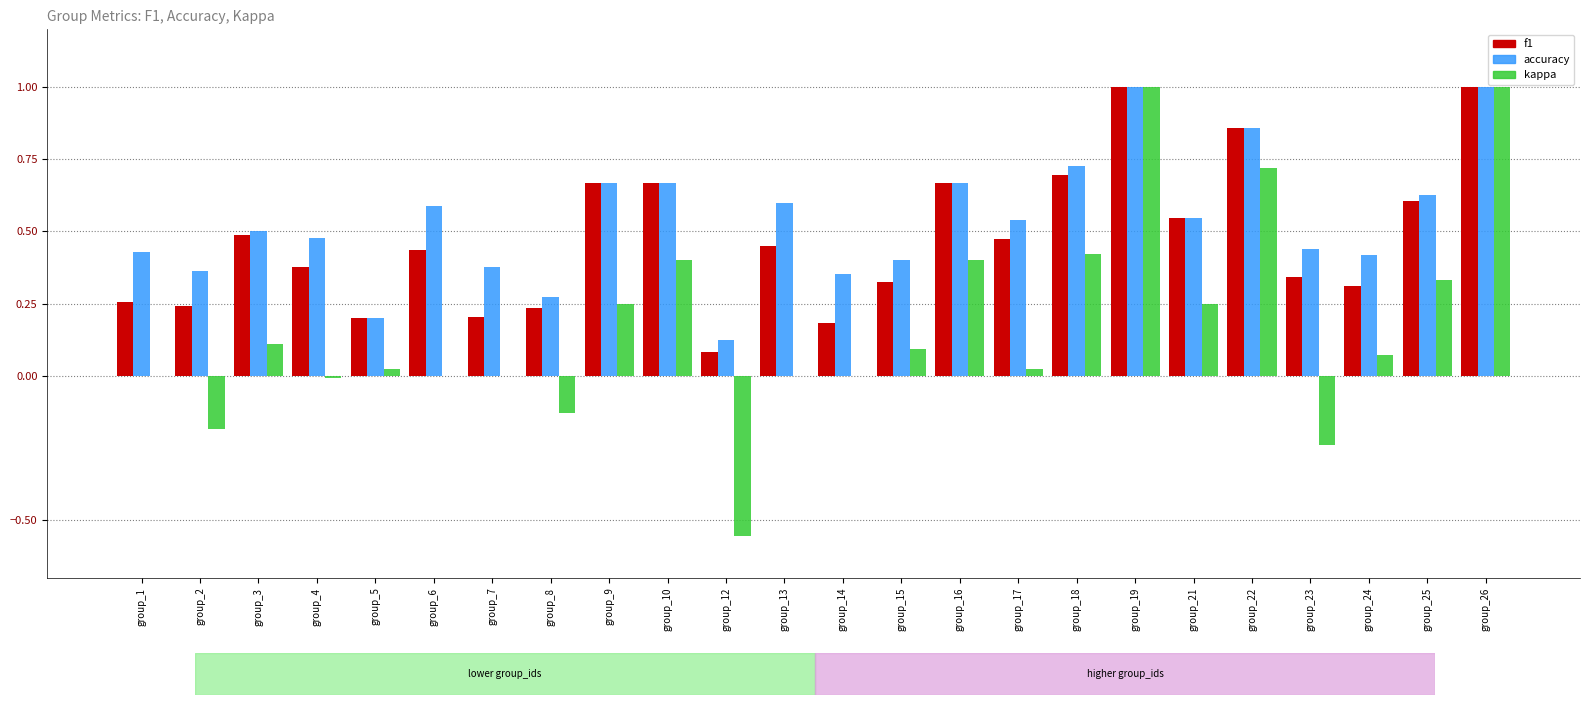

Which series has the widest spread of values?

kappa